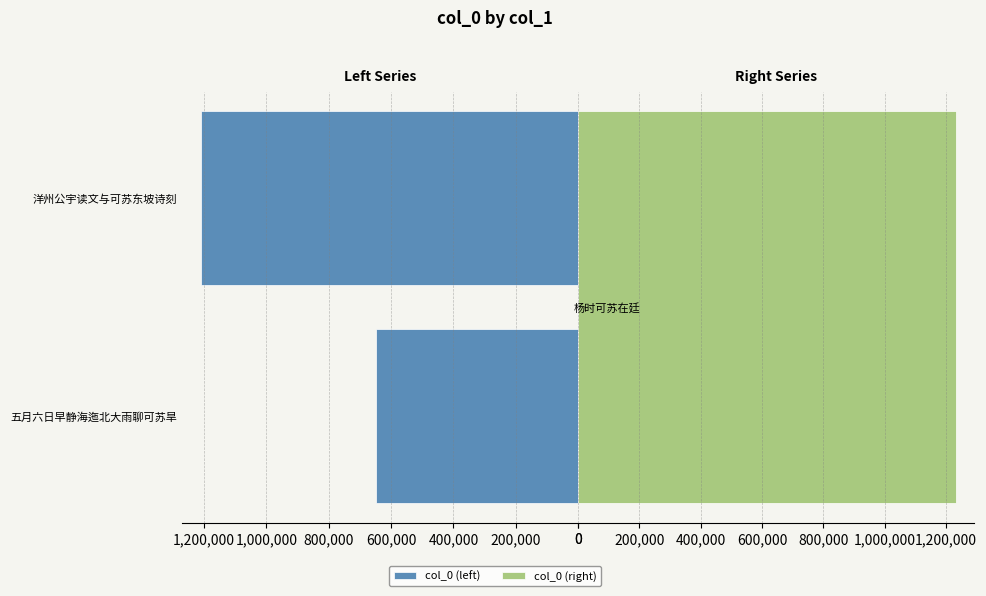

Reading right to left, extract all data points from this chart.

1210682	648983